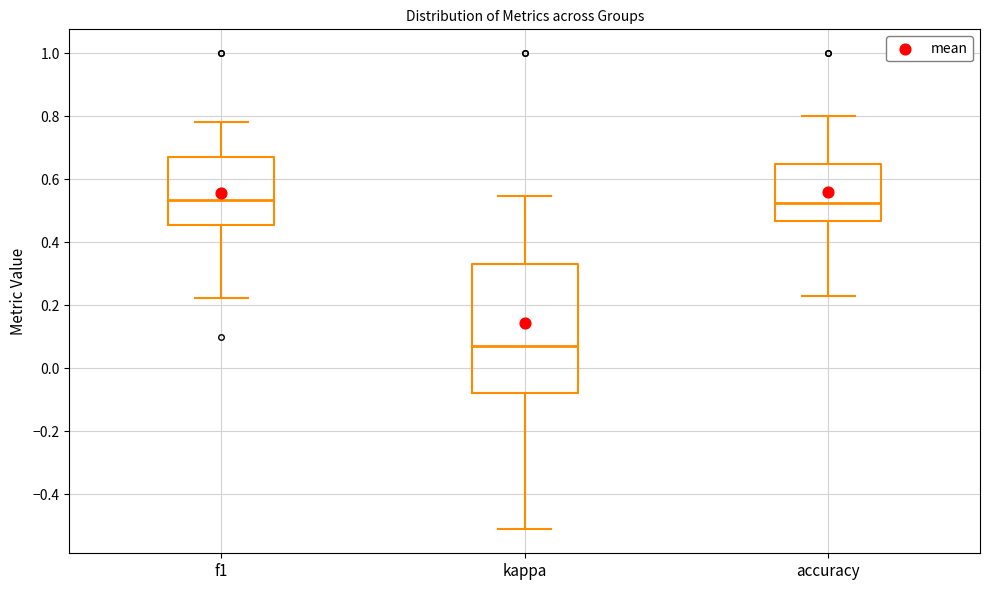

Reading left to right, transcribe this box plot: for each box, give where its median line is, the range the box spans, and where its two whiskers end, as read against the y-axis. The values are not printed on the chart, so give them approximately, as read against the axis.

f1: median 0.54, box 0.46 to 0.68, whiskers 0.22 to 0.78
kappa: median 0.08, box -0.08 to 0.32, whiskers -0.52 to 0.54
accuracy: median 0.52, box 0.46 to 0.64, whiskers 0.24 to 0.80